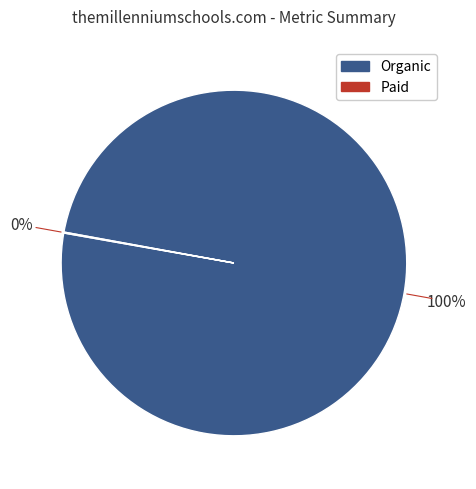

Is there any slice that represents more than half of the pie?

Yes